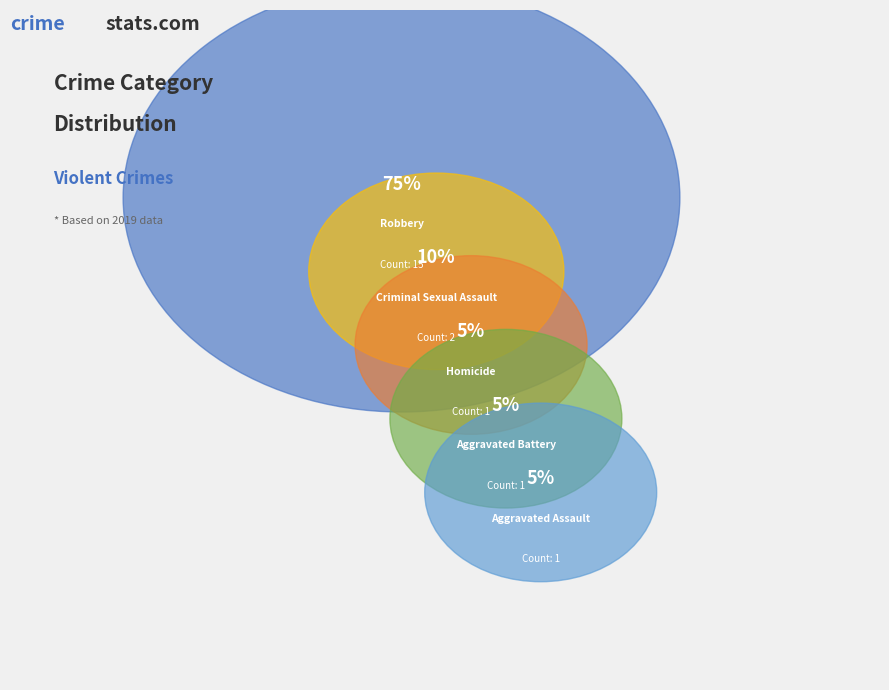

Is there any slice that represents more than half of the pie?

Yes